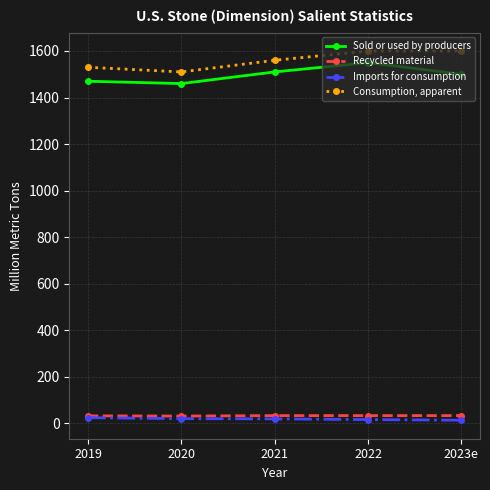

What is the maximum value for Consumption, apparent?

1600